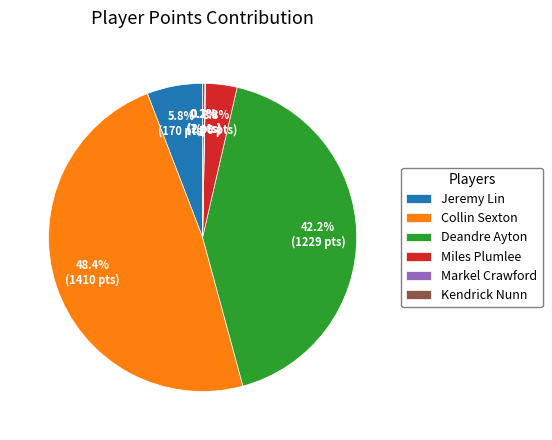

Combined, do Collin Sexton and Deandre Ayton account for over 50%?

Yes